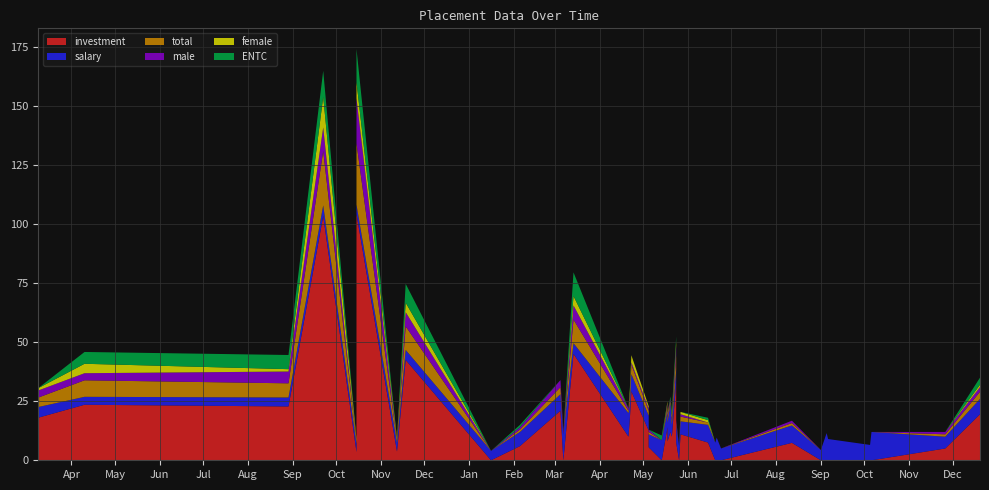

Reading right to left, extract all data points from this chart.

investment: 2021-12-20=19.5	2021-11-26=5.0	2021-10-06=0.0	2021-10-05=0.0	2021-09-06=0.0	2021-09-05=0.0	2021-09-01=0.0	2021-08-12=7.4	2021-06-24=0.0	2021-06-21=0.0	2021-06-20=0.0	2021-06-15=7.5	2021-05-27=11.0	2021-05-26=0.0	2021-05-24=7.5	2021-05-24=33.0	2021-05-21=10.0	2021-05-20=12.0	2021-05-18=14.0	2021-05-18=8.0	2021-05-14=0.0	2021-05-05=5.5	2021-05-05=12.6	2021-04-23=29.2	2021-04-22=18.0	2021-04-21=10.0	2021-03-14=45.1	2021-03-07=0.0	2021-03-05=21.0	2021-02-05=6.0	2021-01-16=0.0	2020-11-18=42.5	2020-11-12=3.7	2020-10-15=104.3	2020-10-15=3.5	2020-09-22=103.5	2020-08-29=22.8	2020-04-10=23.5	2020-03-09=18.0
salary: 2021-12-20=6.5	2021-11-26=5.0	2021-10-06=12.0	2021-10-05=6.5	2021-09-06=9.0	2021-09-05=11.5	2021-09-01=4.4	2021-08-12=7.4	2021-06-24=5.0	2021-06-21=9.6	2021-06-20=7.5	2021-06-15=7.5	2021-05-27=5.5	2021-05-26=6.0	2021-05-24=7.5	2021-05-24=5.5	2021-05-21=5.0	2021-05-20=12.0	2021-05-18=7.0	2021-05-18=8.0	2021-05-14=8.5	2021-05-05=5.5	2021-05-05=6.3	2021-04-23=7.3	2021-04-22=6.0	2021-04-21=10.0	2021-03-14=4.5	2021-03-07=11.0	2021-03-05=7.0	2021-02-05=6.0	2021-01-16=4.0	2020-11-18=4.2	2020-11-12=3.7	2020-10-15=4.0	2020-10-15=3.5	2020-09-22=4.5	2020-08-29=3.8	2020-04-10=3.4	2020-03-09=4.5
total: 2021-12-20=3.0	2021-11-26=1.0	2021-10-06=0.0	2021-10-05=0.0	2021-09-06=0.0	2021-09-05=0.0	2021-09-01=0.0	2021-08-12=1.0	2021-06-24=0.0	2021-06-21=0.0	2021-06-20=0.0	2021-06-15=1.0	2021-05-27=2.0	2021-05-26=0.0	2021-05-24=1.0	2021-05-24=6.0	2021-05-21=2.0	2021-05-20=1.0	2021-05-18=2.0	2021-05-18=2.0	2021-05-14=0.0	2021-05-05=1.0	2021-05-05=2.0	2021-04-23=4.0	2021-04-22=3.0	2021-04-21=1.0	2021-03-14=10.0	2021-03-07=0.0	2021-03-05=3.0	2021-02-05=1.0	2021-01-16=0.0	2020-11-18=10.0	2020-11-12=1.0	2020-10-15=26.0	2020-10-15=1.0	2020-09-22=23.0	2020-08-29=6.0	2020-04-10=7.0	2020-03-09=4.0
male: 2021-12-20=2.0	2021-11-26=1.0	2021-10-06=0.0	2021-10-05=0.0	2021-09-06=0.0	2021-09-05=0.0	2021-09-01=0.0	2021-08-12=1.0	2021-06-24=0.0	2021-06-21=0.0	2021-06-20=0.0	2021-06-15=0.0	2021-05-27=1.0	2021-05-26=0.0	2021-05-24=1.0	2021-05-24=4.0	2021-05-21=1.0	2021-05-20=1.0	2021-05-18=1.0	2021-05-18=1.0	2021-05-14=0.0	2021-05-05=1.0	2021-05-05=1.0	2021-04-23=1.0	2021-04-22=1.0	2021-04-21=1.0	2021-03-14=6.0	2021-03-07=1.0	2021-03-05=3.0	2021-02-05=1.0	2021-01-16=0.0	2020-11-18=6.0	2020-11-12=0.0	2020-10-15=19.0	2020-10-15=0.0	2020-09-22=10.0	2020-08-29=5.0	2020-04-10=3.0	2020-03-09=3.0
female: 2021-12-20=1.0	2021-11-26=0.0	2021-10-06=0.0	2021-10-05=0.0	2021-09-06=0.0	2021-09-05=0.0	2021-09-01=0.0	2021-08-12=0.0	2021-06-24=0.0	2021-06-21=0.0	2021-06-20=0.0	2021-06-15=1.0	2021-05-27=1.0	2021-05-26=0.0	2021-05-24=0.0	2021-05-24=2.0	2021-05-21=1.0	2021-05-20=0.0	2021-05-18=1.0	2021-05-18=1.0	2021-05-14=0.0	2021-05-05=0.0	2021-05-05=1.0	2021-04-23=3.0	2021-04-22=2.0	2021-04-21=0.0	2021-03-14=4.0	2021-03-07=0.0	2021-03-05=0.0	2021-02-05=0.0	2021-01-16=0.0	2020-11-18=4.0	2020-11-12=1.0	2020-10-15=7.0	2020-10-15=1.0	2020-09-22=13.0	2020-08-29=1.0	2020-04-10=4.0	2020-03-09=1.0
ENTC: 2021-12-20=3.0	2021-11-26=0.0	2021-10-06=0.0	2021-10-05=0.0	2021-09-06=0.0	2021-09-05=0.0	2021-09-01=0.0	2021-08-12=0.0	2021-06-24=0.0	2021-06-21=0.0	2021-06-20=0.0	2021-06-15=1.0	2021-05-27=0.0	2021-05-26=0.0	2021-05-24=0.0	2021-05-24=2.0	2021-05-21=2.0	2021-05-20=1.0	2021-05-18=0.0	2021-05-18=0.0	2021-05-14=2.0	2021-05-05=0.0	2021-05-05=0.0	2021-04-23=0.0	2021-04-22=1.0	2021-04-21=0.0	2021-03-14=10.0	2021-03-07=0.0	2021-03-05=0.0	2021-02-05=1.0	2021-01-16=0.0	2020-11-18=8.0	2020-11-12=0.0	2020-10-15=14.0	2020-10-15=0.0	2020-09-22=11.0	2020-08-29=6.0	2020-04-10=5.0	2020-03-09=0.0